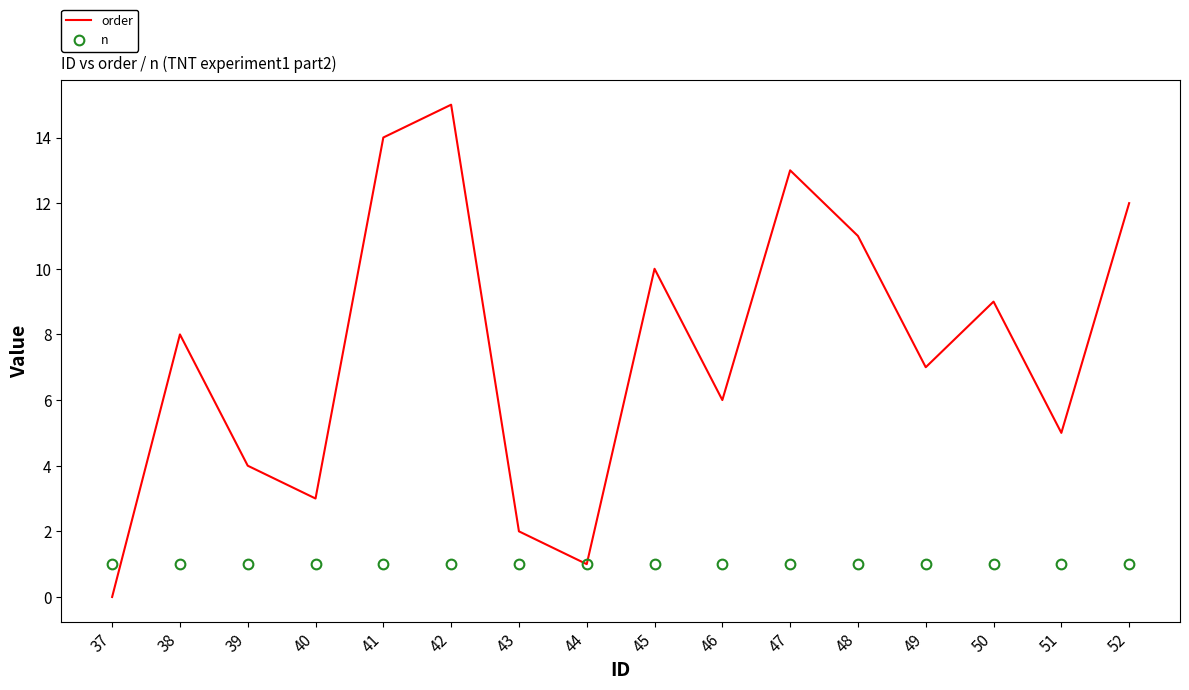

What is the difference between the order values at 50 and 42?

6